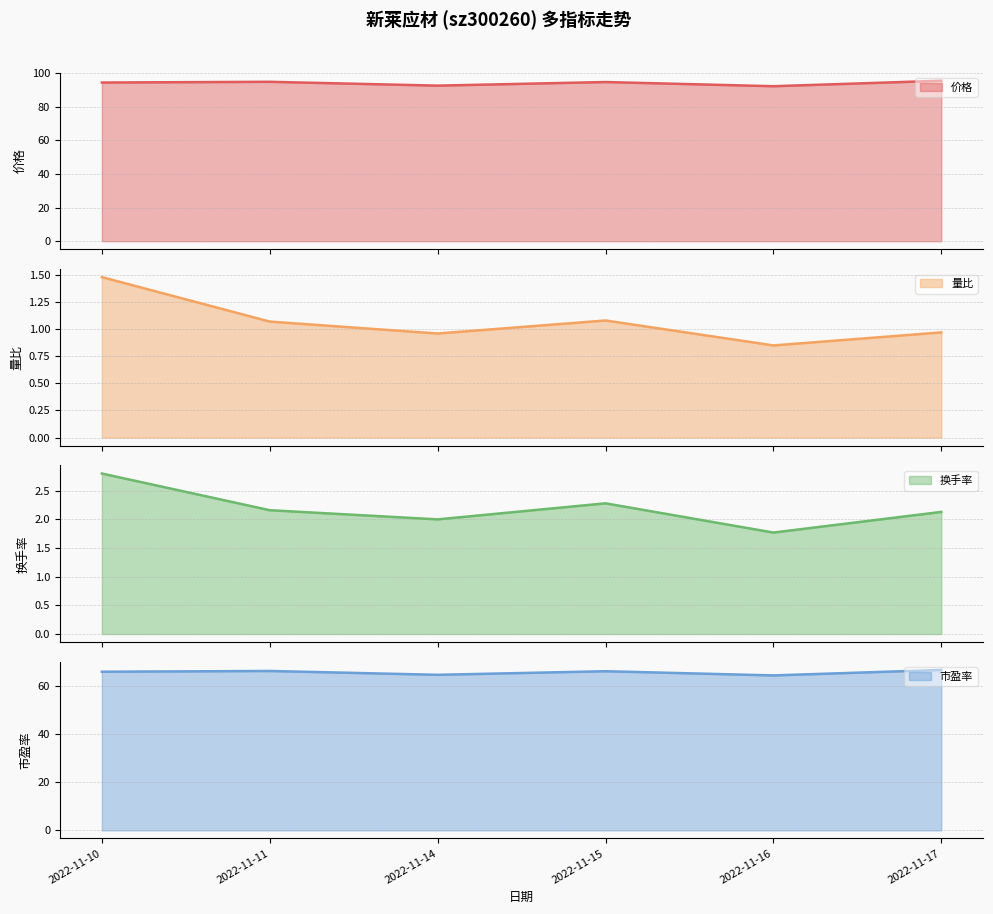

What is the sum of all 量比 values?

6.4